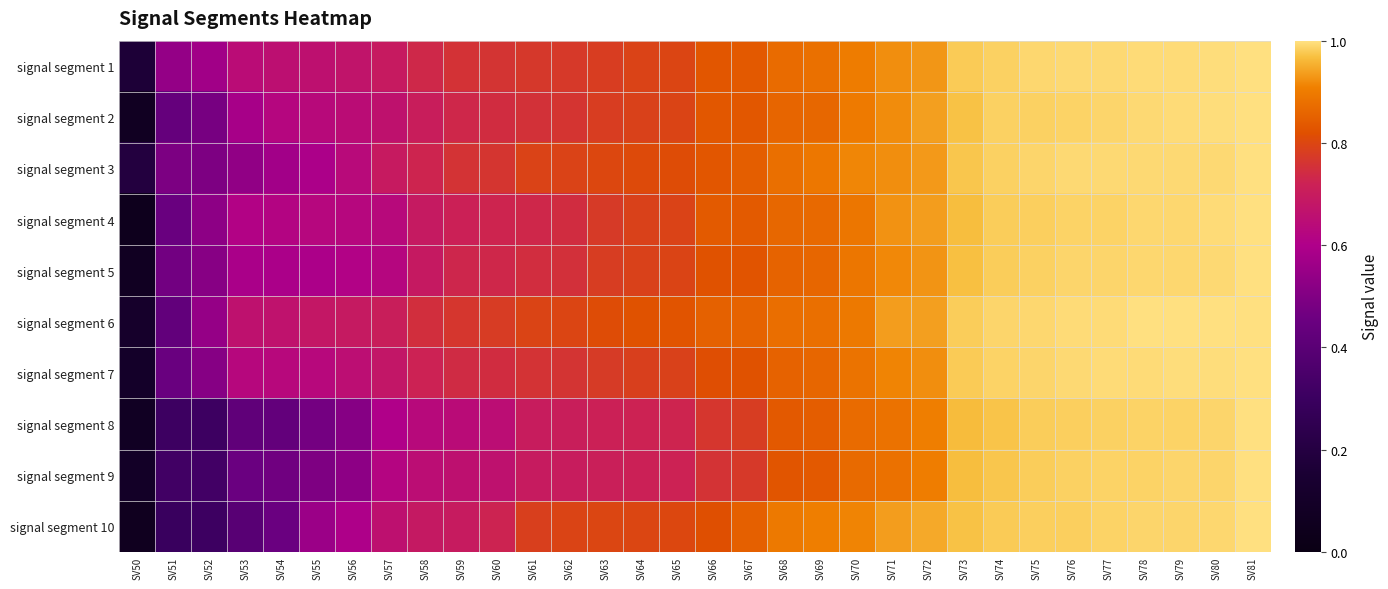

Reading right to left, extract all data points from this chart.

signal segment 1: SV81=1.0	SV80=1.0	SV79=1.0	SV78=1.0	SV77=1.0	SV76=1.0	SV75=1.0	SV74=1.0	SV73=1.0	SV72=0.9	SV71=0.9	SV70=0.9	SV69=0.9	SV68=0.9	SV67=0.8	SV66=0.8	SV65=0.8	SV64=0.8	SV63=0.8	SV62=0.8	SV61=0.8	SV60=0.8	SV59=0.8	SV58=0.7	SV57=0.7	SV56=0.7	SV55=0.7	SV54=0.7	SV53=0.6	SV52=0.6	SV51=0.5	SV50=0.2
signal segment 2: SV81=1.0	SV80=1.0	SV79=1.0	SV78=1.0	SV77=1.0	SV76=1.0	SV75=1.0	SV74=1.0	SV73=1.0	SV72=0.9	SV71=0.9	SV70=0.9	SV69=0.9	SV68=0.9	SV67=0.8	SV66=0.8	SV65=0.8	SV64=0.8	SV63=0.8	SV62=0.8	SV61=0.8	SV60=0.7	SV59=0.7	SV58=0.7	SV57=0.7	SV56=0.6	SV55=0.6	SV54=0.6	SV53=0.6	SV52=0.5	SV51=0.4	SV50=0.1
signal segment 3: SV81=1.0	SV80=1.0	SV79=1.0	SV78=1.0	SV77=1.0	SV76=1.0	SV75=1.0	SV74=1.0	SV73=1.0	SV72=0.9	SV71=0.9	SV70=0.9	SV69=0.9	SV68=0.9	SV67=0.8	SV66=0.8	SV65=0.8	SV64=0.8	SV63=0.8	SV62=0.8	SV61=0.8	SV60=0.8	SV59=0.8	SV58=0.7	SV57=0.7	SV56=0.6	SV55=0.6	SV54=0.6	SV53=0.5	SV52=0.5	SV51=0.5	SV50=0.2
signal segment 4: SV81=1.0	SV80=1.0	SV79=1.0	SV78=1.0	SV77=1.0	SV76=1.0	SV75=1.0	SV74=1.0	SV73=1.0	SV72=0.9	SV71=0.9	SV70=0.9	SV69=0.9	SV68=0.9	SV67=0.8	SV66=0.8	SV65=0.8	SV64=0.8	SV63=0.8	SV62=0.7	SV61=0.7	SV60=0.7	SV59=0.7	SV58=0.7	SV57=0.6	SV56=0.6	SV55=0.6	SV54=0.6	SV53=0.6	SV52=0.5	SV51=0.4	SV50=0.0
signal segment 5: SV81=1.0	SV80=1.0	SV79=1.0	SV78=1.0	SV77=1.0	SV76=1.0	SV75=1.0	SV74=1.0	SV73=1.0	SV72=0.9	SV71=0.9	SV70=0.9	SV69=0.9	SV68=0.9	SV67=0.8	SV66=0.8	SV65=0.8	SV64=0.8	SV63=0.8	SV62=0.8	SV61=0.7	SV60=0.7	SV59=0.7	SV58=0.7	SV57=0.6	SV56=0.6	SV55=0.6	SV54=0.6	SV53=0.6	SV52=0.5	SV51=0.5	SV50=0.1
signal segment 6: SV81=1.0	SV80=1.0	SV79=1.0	SV78=1.0	SV77=1.0	SV76=1.0	SV75=1.0	SV74=1.0	SV73=1.0	SV72=0.9	SV71=0.9	SV70=0.9	SV69=0.9	SV68=0.9	SV67=0.9	SV66=0.9	SV65=0.8	SV64=0.8	SV63=0.8	SV62=0.8	SV61=0.8	SV60=0.8	SV59=0.8	SV58=0.7	SV57=0.7	SV56=0.7	SV55=0.7	SV54=0.7	SV53=0.7	SV52=0.5	SV51=0.4	SV50=0.1
signal segment 7: SV81=1.0	SV80=1.0	SV79=1.0	SV78=1.0	SV77=1.0	SV76=1.0	SV75=1.0	SV74=1.0	SV73=1.0	SV72=0.9	SV71=0.9	SV70=0.9	SV69=0.9	SV68=0.9	SV67=0.8	SV66=0.8	SV65=0.8	SV64=0.8	SV63=0.8	SV62=0.8	SV61=0.8	SV60=0.7	SV59=0.7	SV58=0.7	SV57=0.7	SV56=0.7	SV55=0.6	SV54=0.6	SV53=0.6	SV52=0.5	SV51=0.4	SV50=0.1
signal segment 8: SV81=1.0	SV80=1.0	SV79=1.0	SV78=1.0	SV77=1.0	SV76=1.0	SV75=1.0	SV74=1.0	SV73=1.0	SV72=0.9	SV71=0.9	SV70=0.9	SV69=0.8	SV68=0.8	SV67=0.8	SV66=0.8	SV65=0.7	SV64=0.7	SV63=0.7	SV62=0.7	SV61=0.7	SV60=0.6	SV59=0.6	SV58=0.6	SV57=0.6	SV56=0.5	SV55=0.5	SV54=0.4	SV53=0.4	SV52=0.3	SV51=0.3	SV50=0.1
signal segment 9: SV81=1.0	SV80=1.0	SV79=1.0	SV78=1.0	SV77=1.0	SV76=1.0	SV75=1.0	SV74=1.0	SV73=1.0	SV72=0.9	SV71=0.9	SV70=0.9	SV69=0.8	SV68=0.8	SV67=0.8	SV66=0.8	SV65=0.7	SV64=0.7	SV63=0.7	SV62=0.7	SV61=0.7	SV60=0.7	SV59=0.7	SV58=0.6	SV57=0.6	SV56=0.5	SV55=0.5	SV54=0.5	SV53=0.5	SV52=0.3	SV51=0.3	SV50=0.1
signal segment 10: SV81=1.0	SV80=1.0	SV79=1.0	SV78=1.0	SV77=1.0	SV76=1.0	SV75=1.0	SV74=1.0	SV73=1.0	SV72=0.9	SV71=0.9	SV70=0.9	SV69=0.9	SV68=0.9	SV67=0.9	SV66=0.8	SV65=0.8	SV64=0.8	SV63=0.8	SV62=0.8	SV61=0.8	SV60=0.7	SV59=0.7	SV58=0.7	SV57=0.7	SV56=0.6	SV55=0.6	SV54=0.5	SV53=0.4	SV52=0.3	SV51=0.3	SV50=0.1